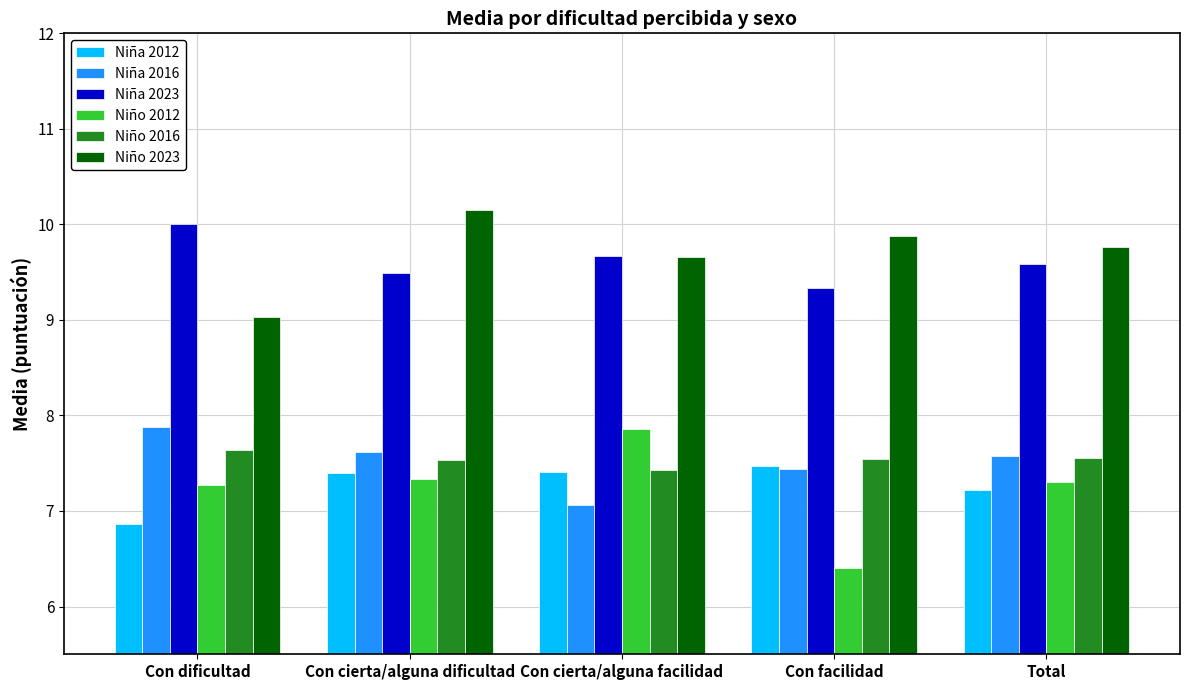

What is the difference between the highest and lowest values at Con cierta/alguna facilidad?

2.6